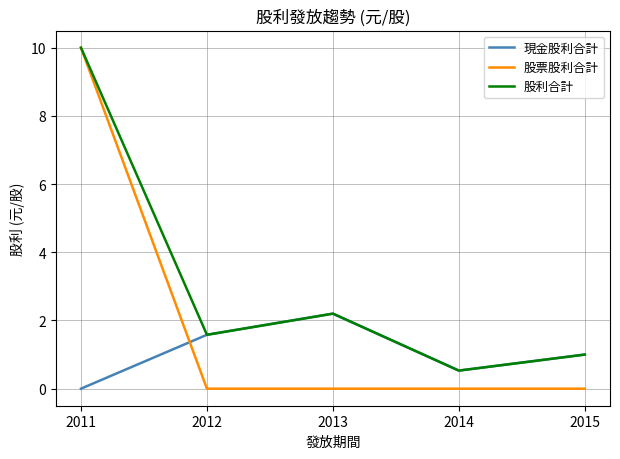

At how many categories does at least one series exceed 4?

1